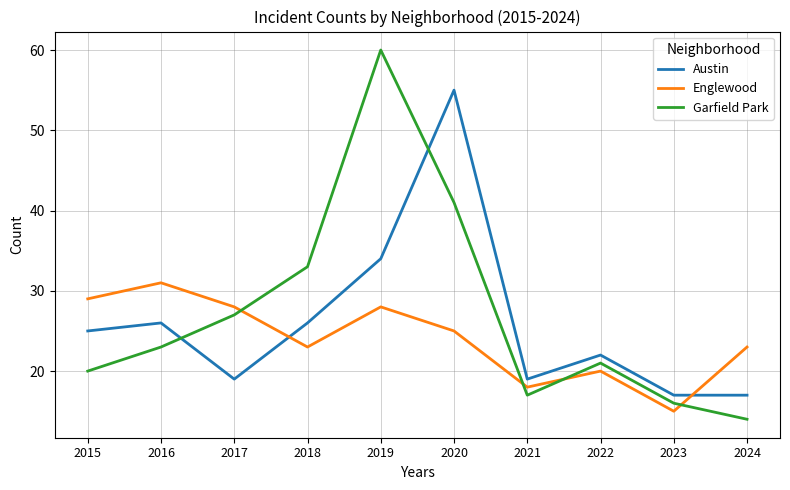

At 2018, list the series in order from largest to smallest.

Garfield Park, Austin, Englewood